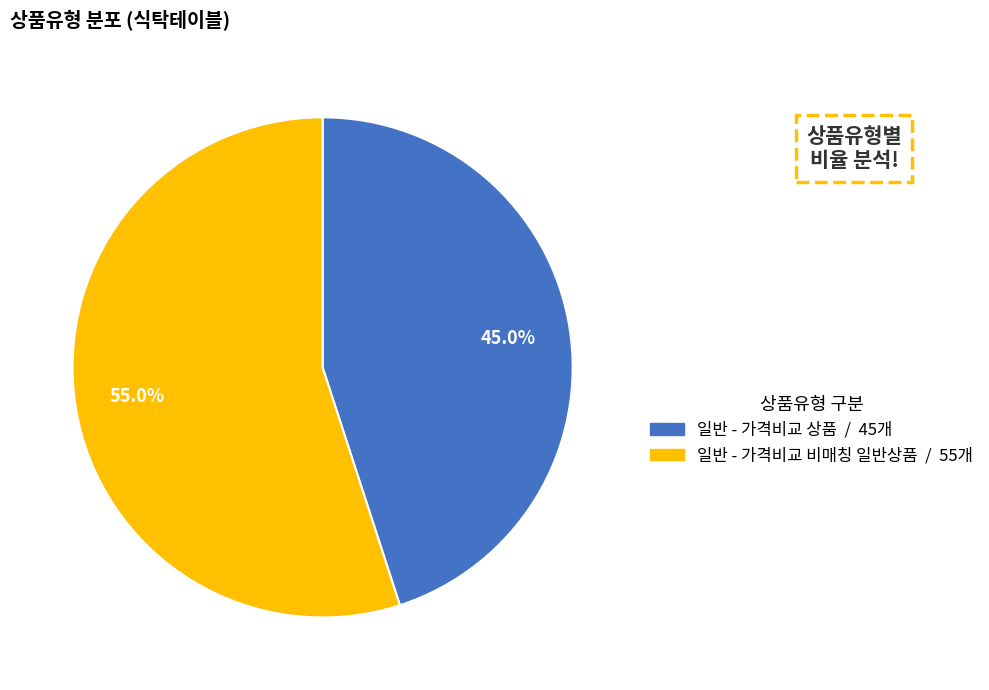

To the nearest percent, what is the difference between the largest and smallest slice percentages?

10%